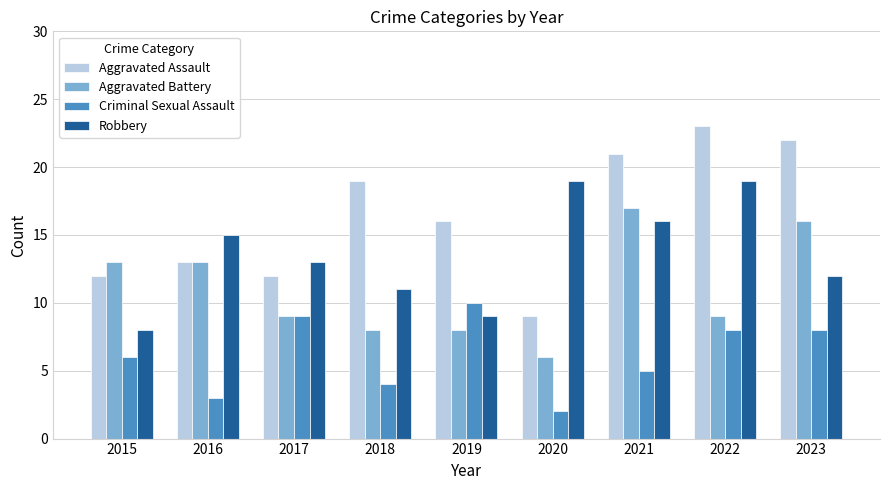

What is the total value across all series at 2017?

43